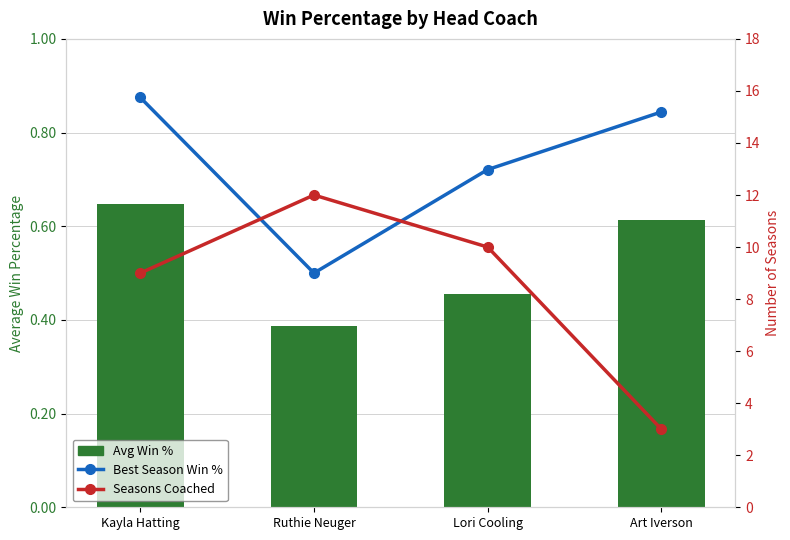

What is the difference between the maximum and minimum values in the Best Season Win % series?

0.4